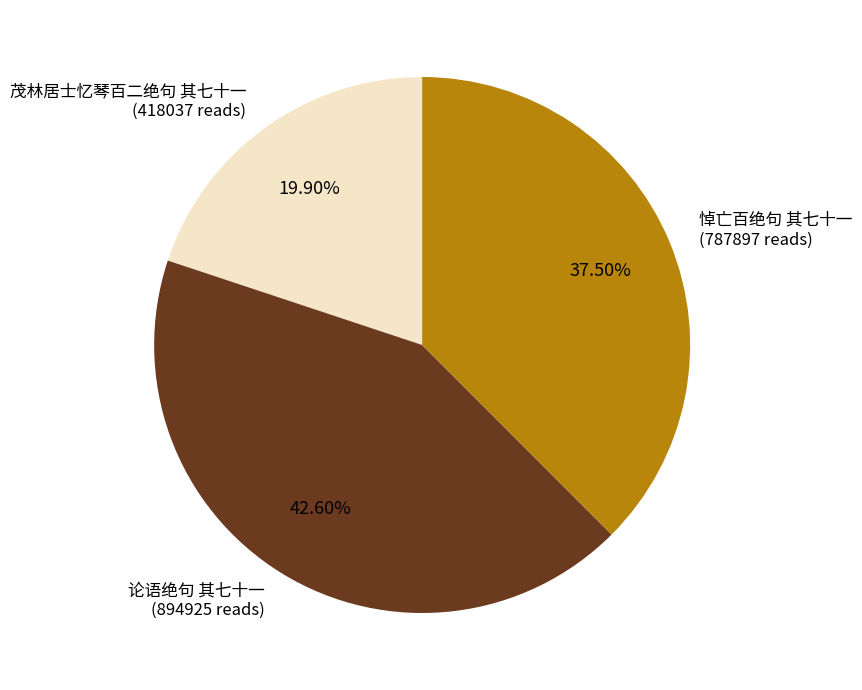

What is the ratio of the value at 论语绝句 其七十一 to the value at 茂林居士忆琴百二绝句 其七十一?

2.1